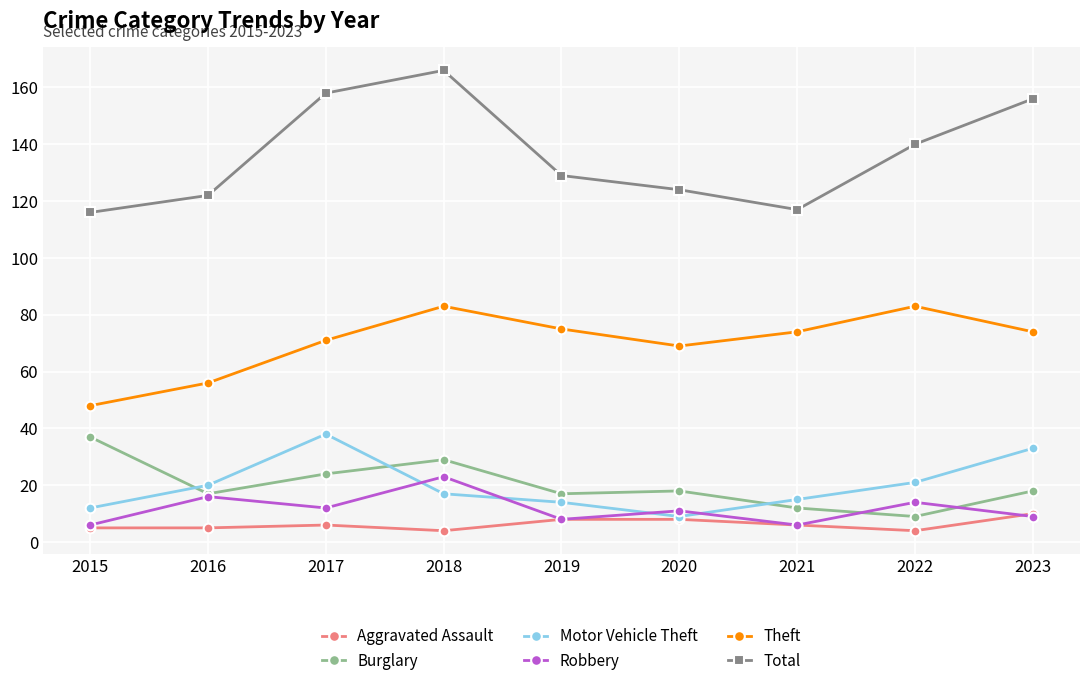

At which label does Total reach its peak?

2018